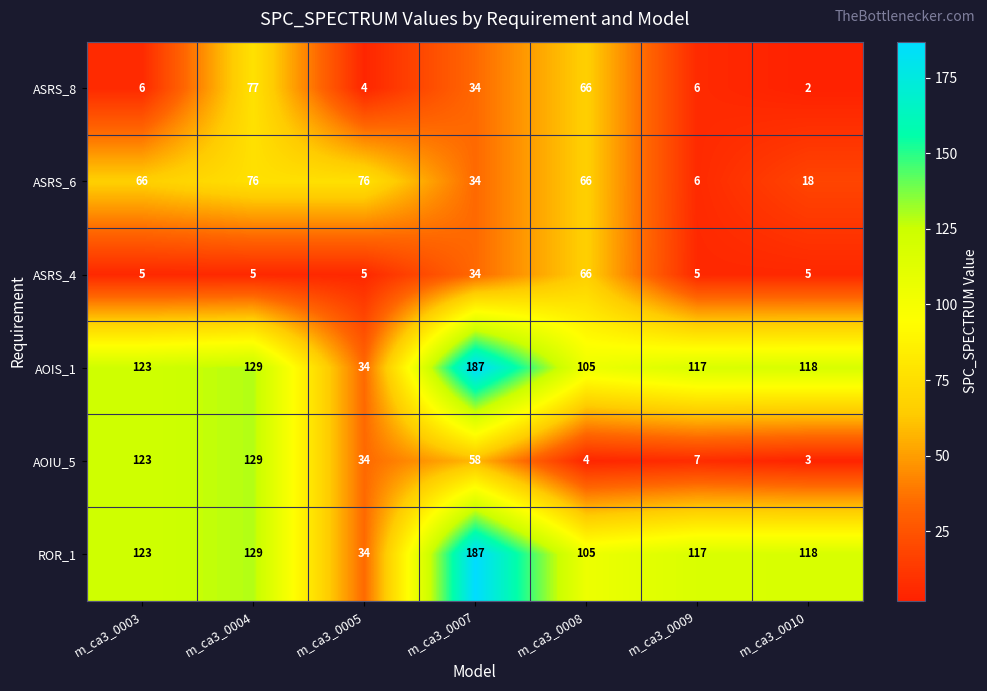

What value does the ASRS_8 series have at m_ca3_0003, to the nearest 10?

10